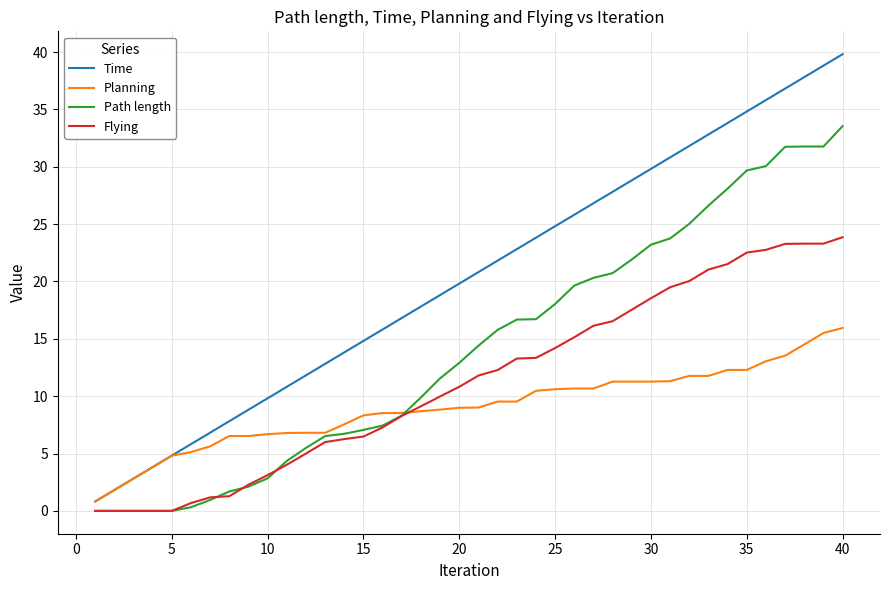

Which series has the widest spread of values?

Time